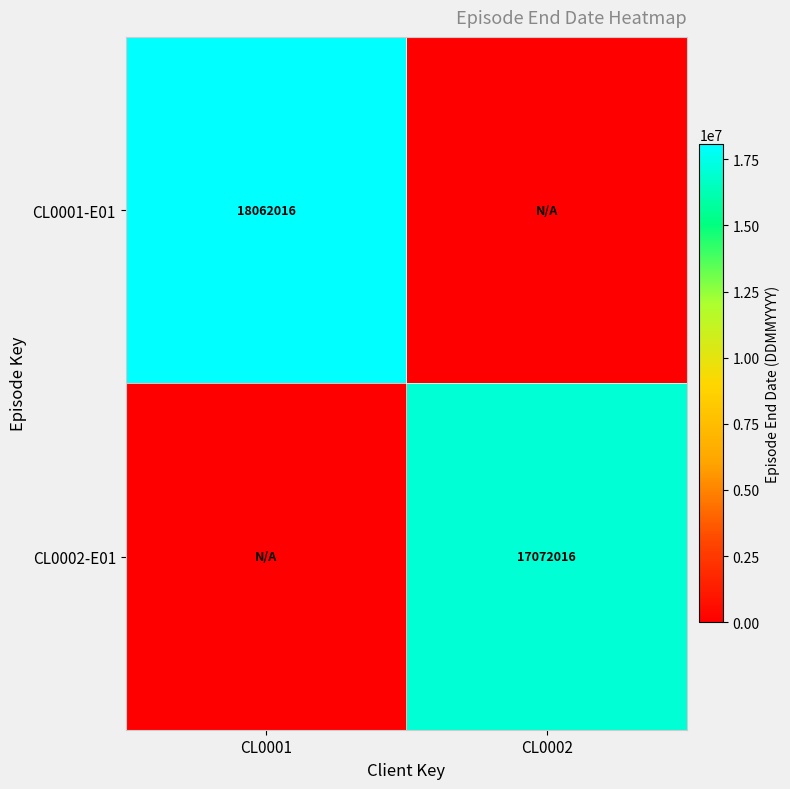

The CL0002-E01 series shows 17072016 at CL0002. True or false?

True